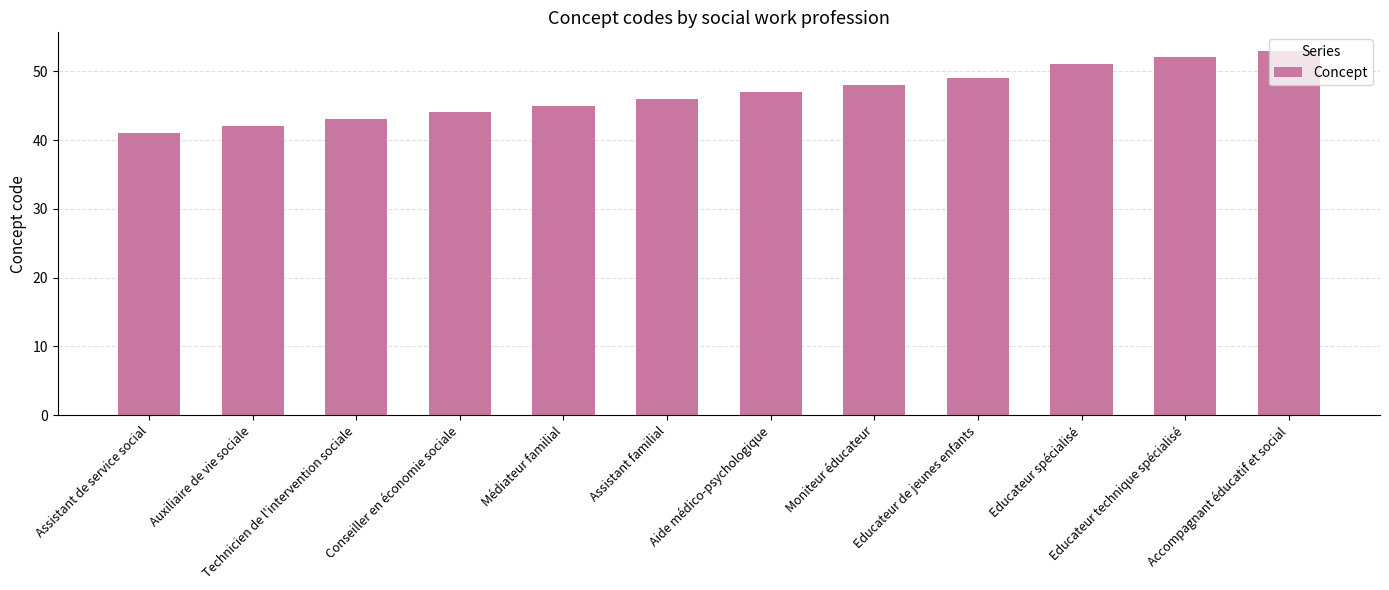

Which category has the highest value across all series?

Accompagnant éducatif et social